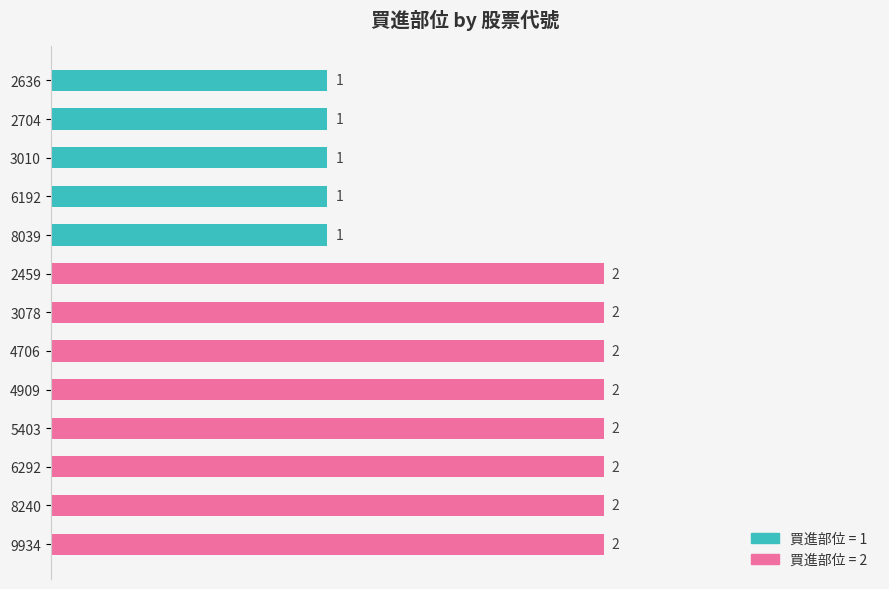

True or false: the data shows 2 at 4706.

True